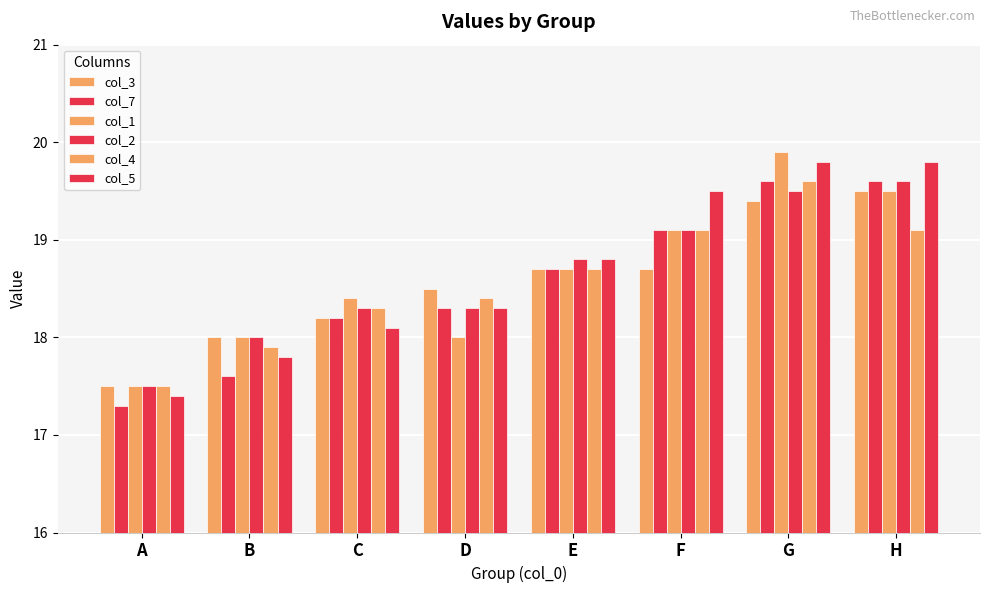

At how many categories does at least one series exceed 17?

8